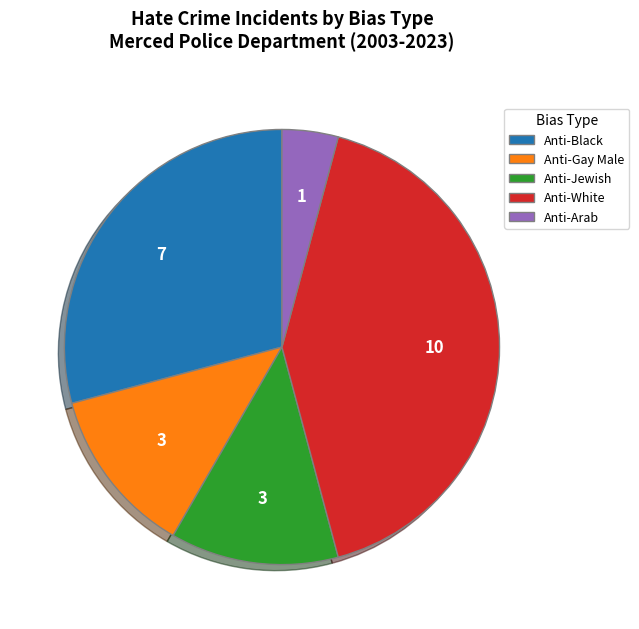

How many segments does this pie chart have?

5